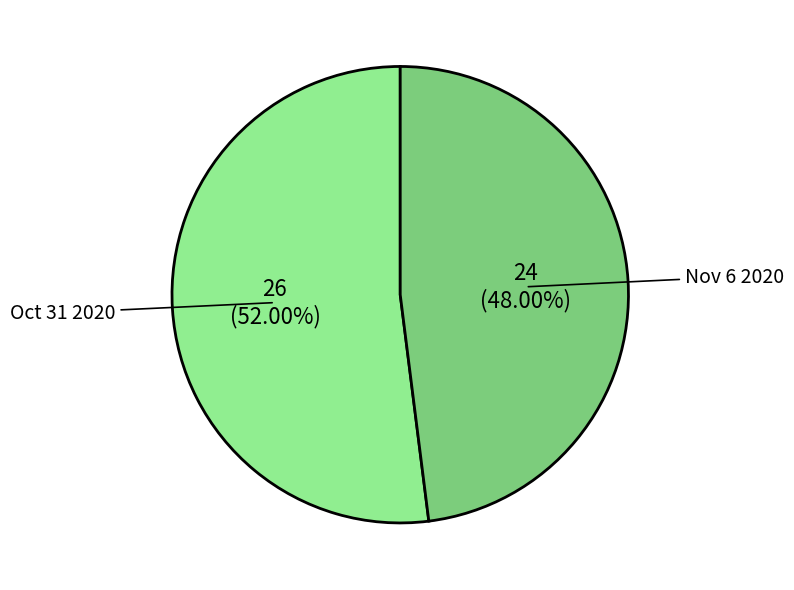

True or false: Oct 31 2020 accounts for 64% of the total.

False